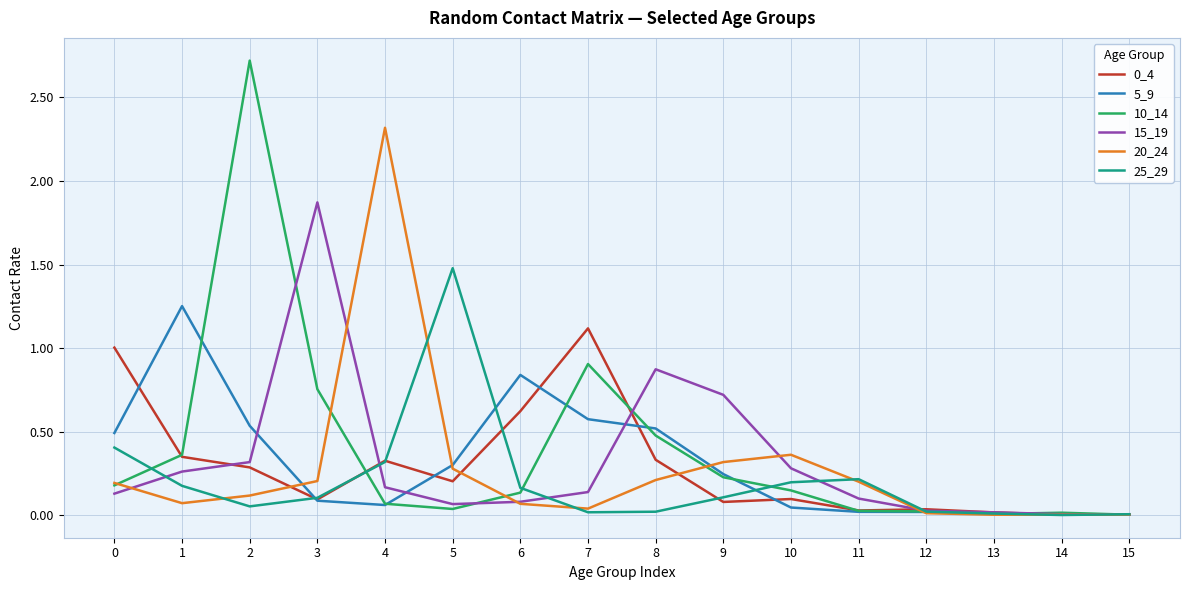

Is it true that 5_9 equals 0.5 at 8?

True